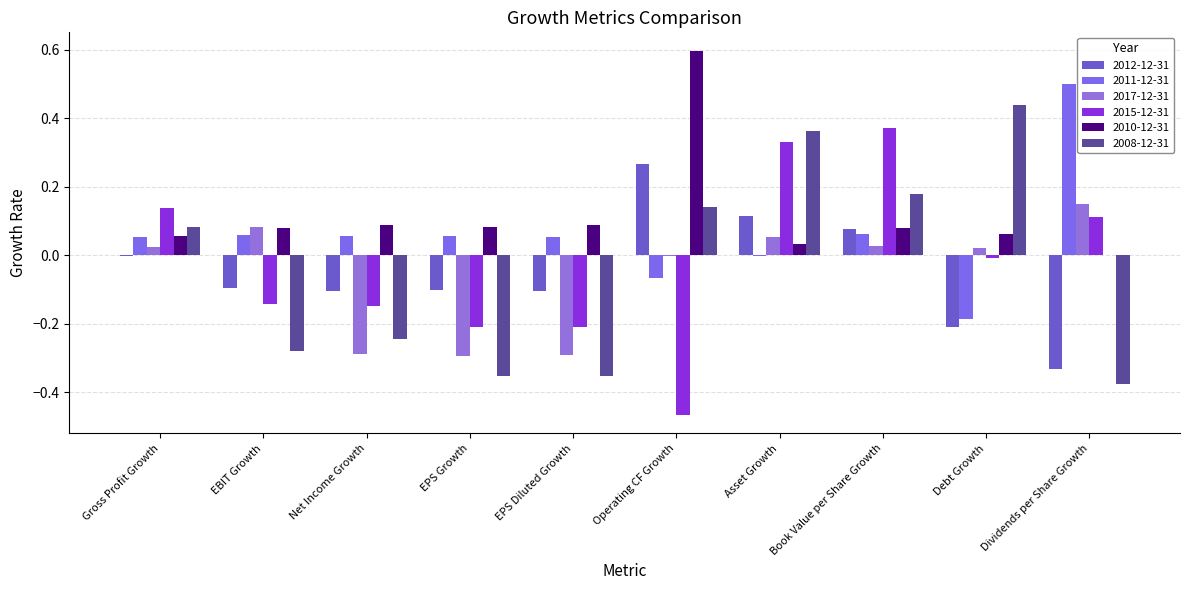

What is the difference between the 2008-12-31 values at EBIT Growth and Book Value per Share Growth?

0.5